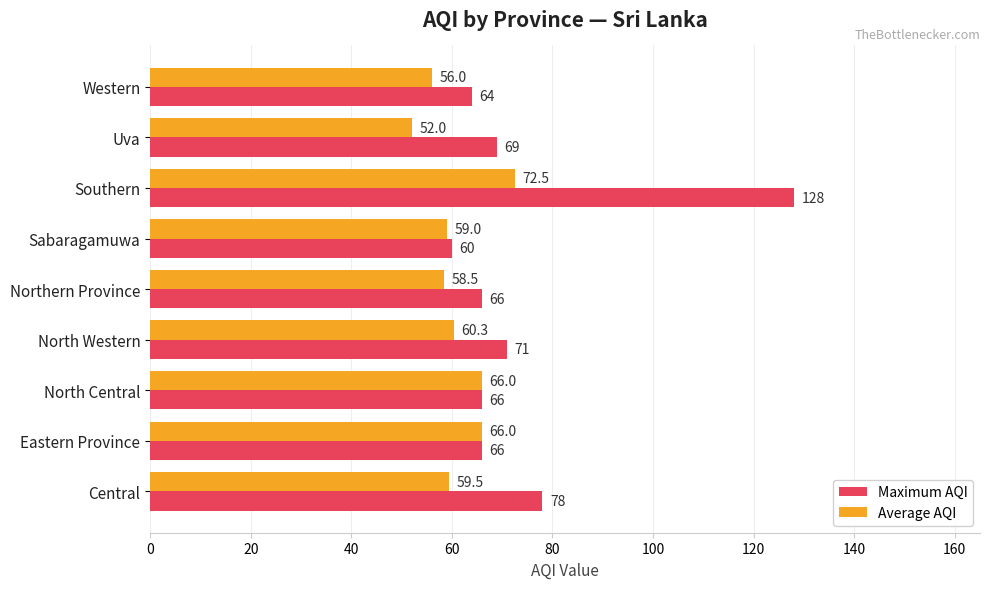

List the series in order of their peak value, lowest first.

Average AQI, Maximum AQI